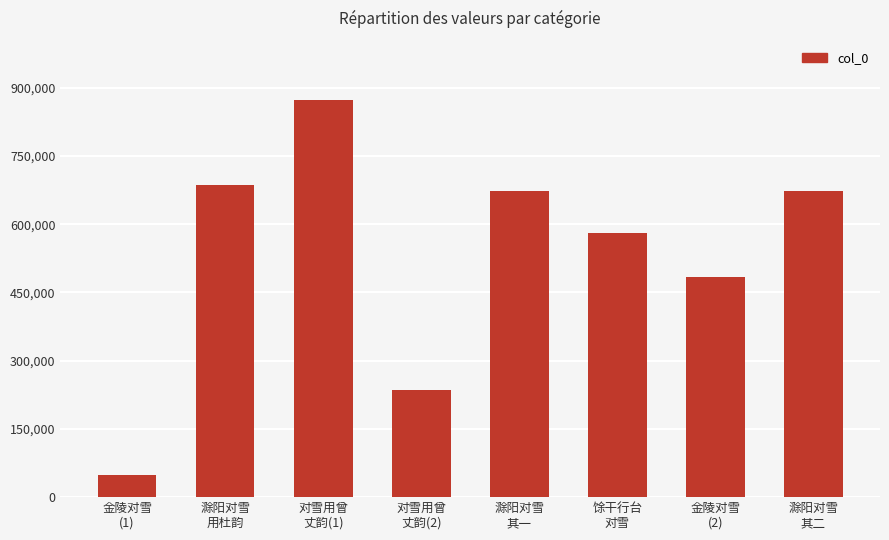

What is the smallest value displayed?

48830